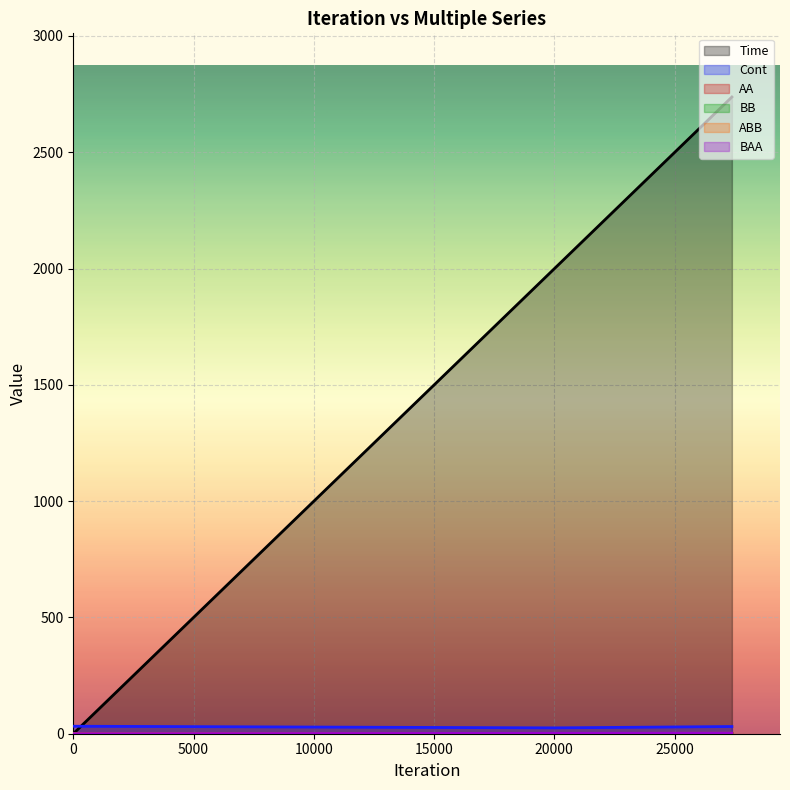

Reading right to left, extract all data points from this chart.

Time: 2737.6	2000.0	0.0
Cont: 31.0	25.2	32.2
AA: 0.4	0.3	0.2
BB: 1.1	0.7	0.2
ABB: 1.8	1.2	0.2
BAA: 2.4	1.7	0.2